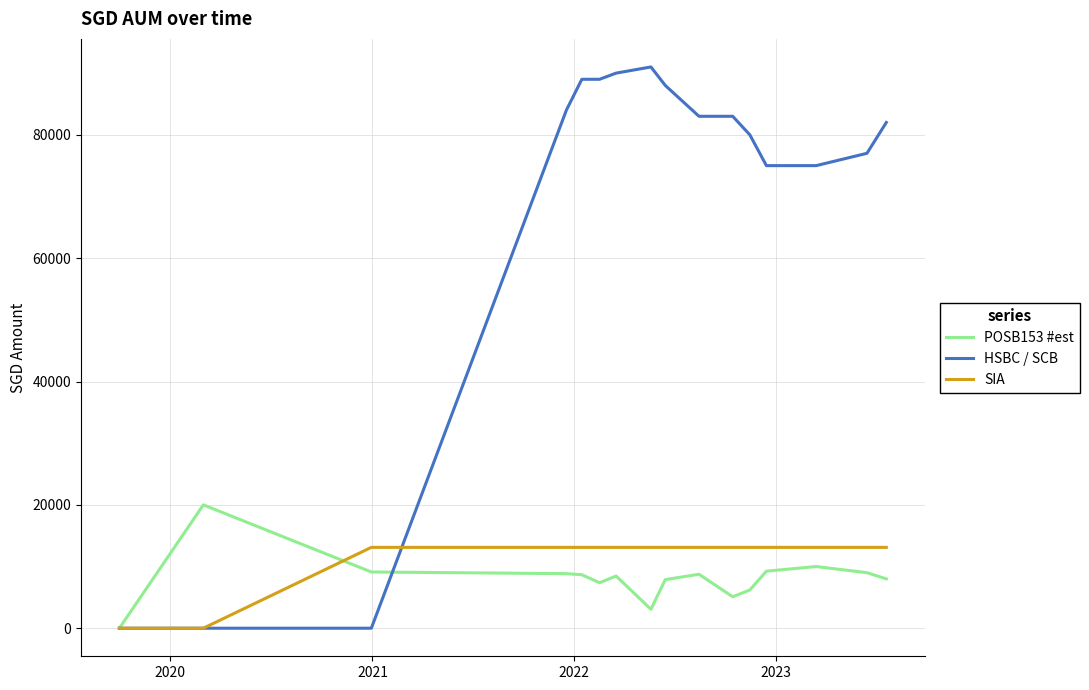

What is the maximum value shown in the chart?

91000.0